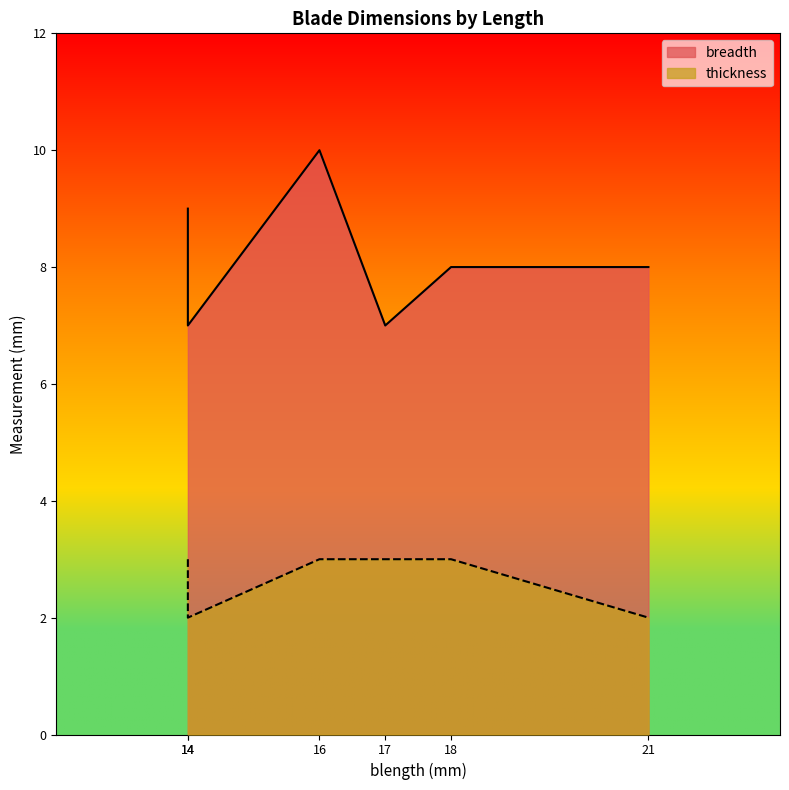

Between 21 and 17, which is larger?

21